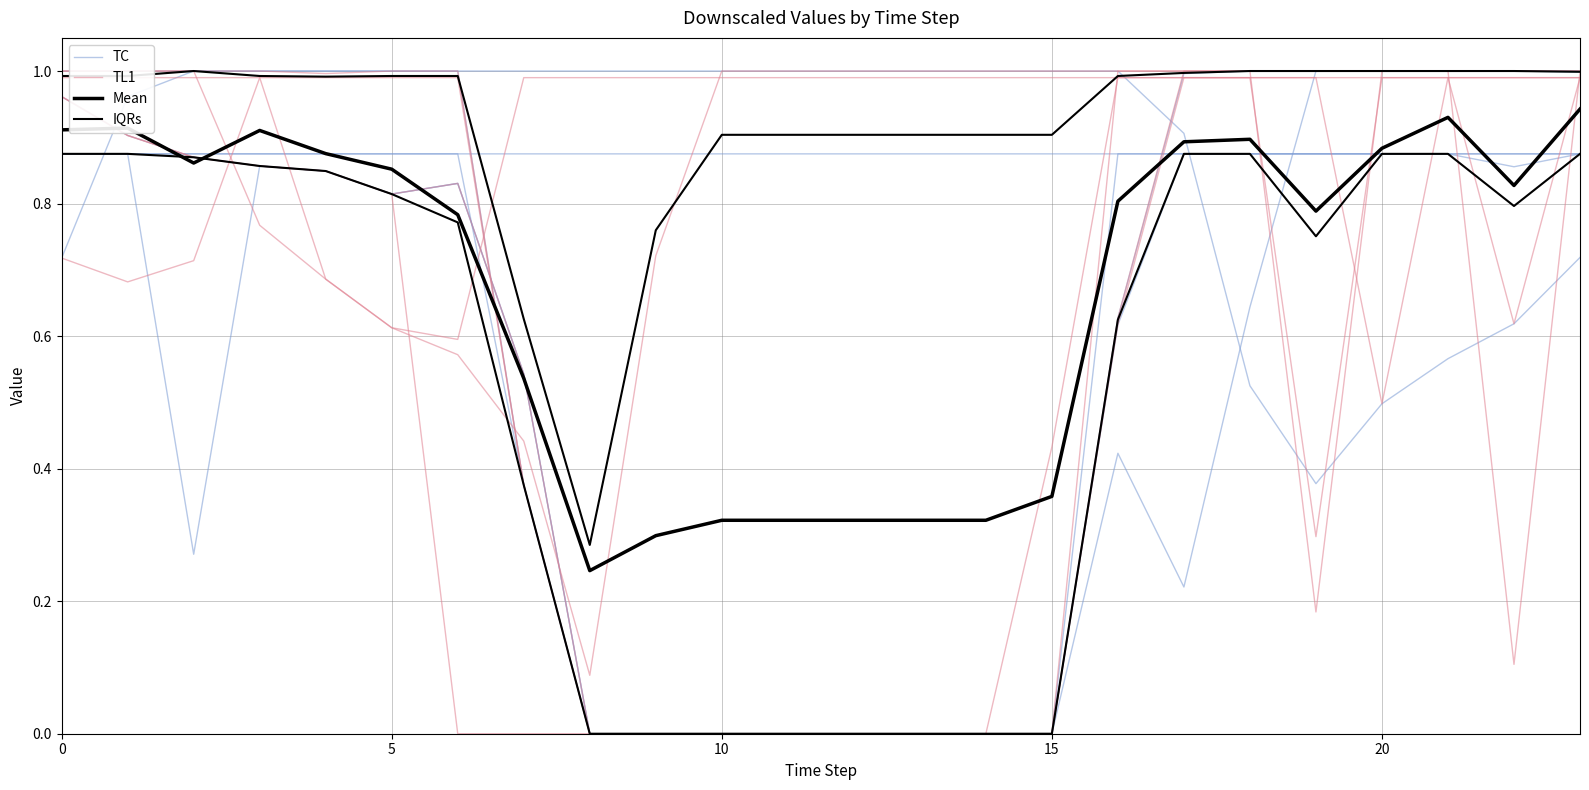

Is it true that Mean equals 1.5 at 15?

False